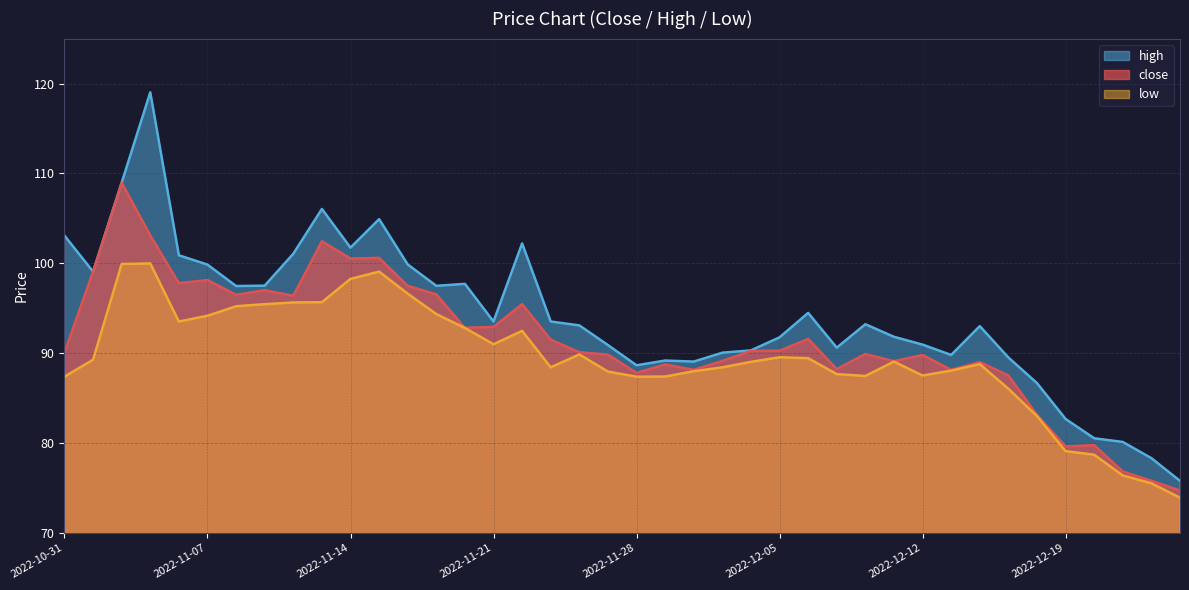

What is the highest value of the low series?

100.0